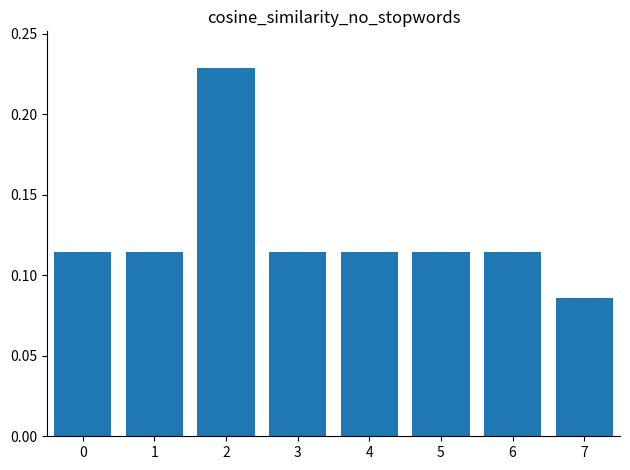

What is the sum of all values?

1.0